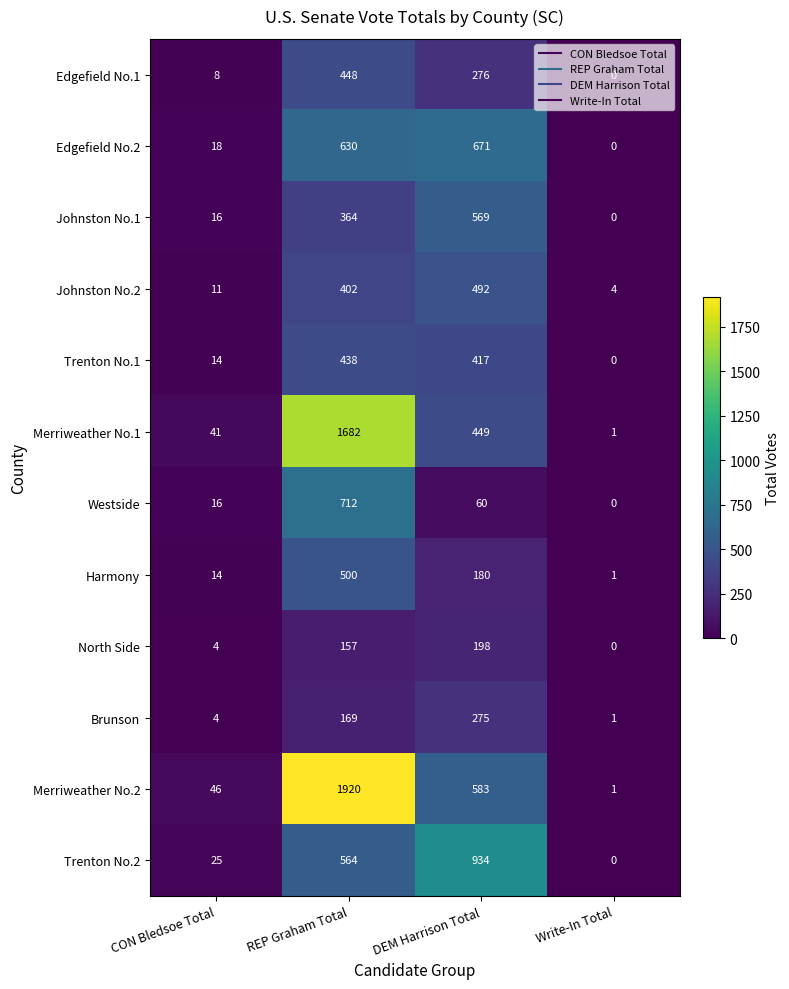

What is the spread (max minus min) of values at CON Bledsoe Total?

42